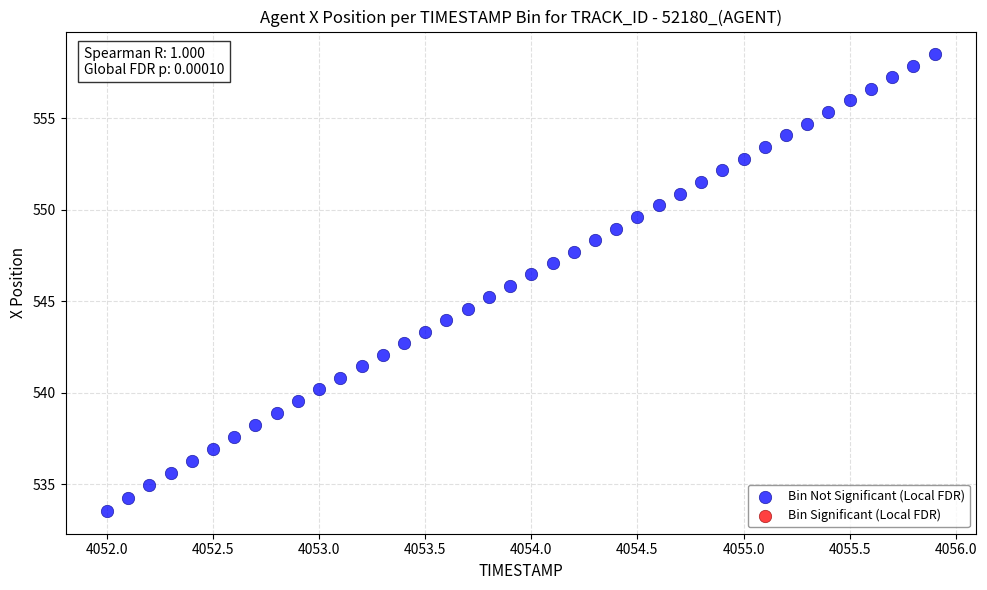

What is the range of Y values (max minus min)?

24.9